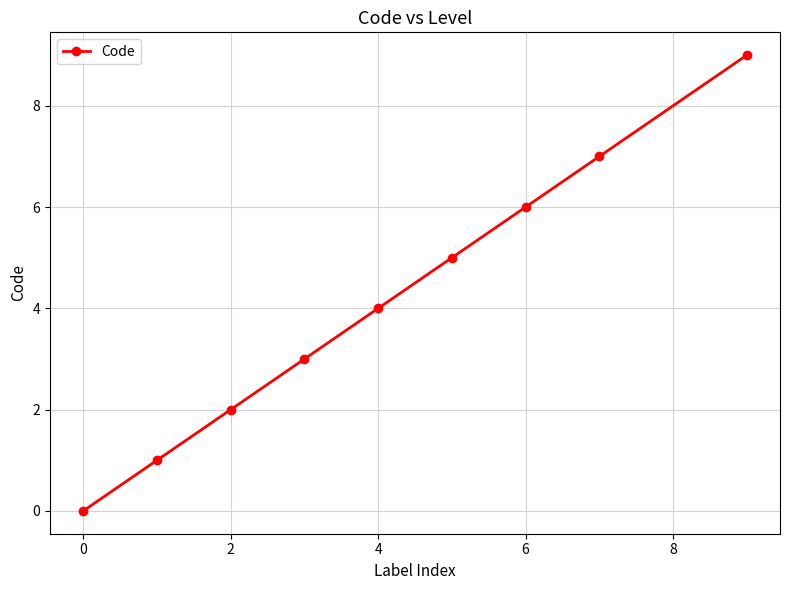

Reading right to left, transcribe all the data shown in this chart.

9	7	6	5	4	3	2	1	0